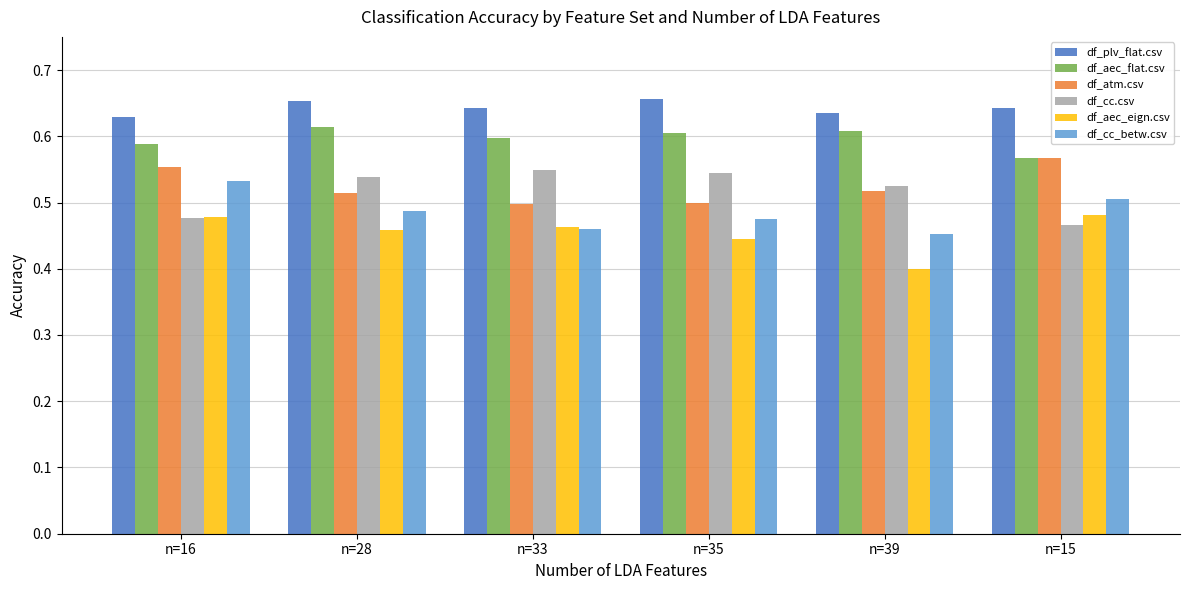

At how many categories does at least one series exceed 0?

6